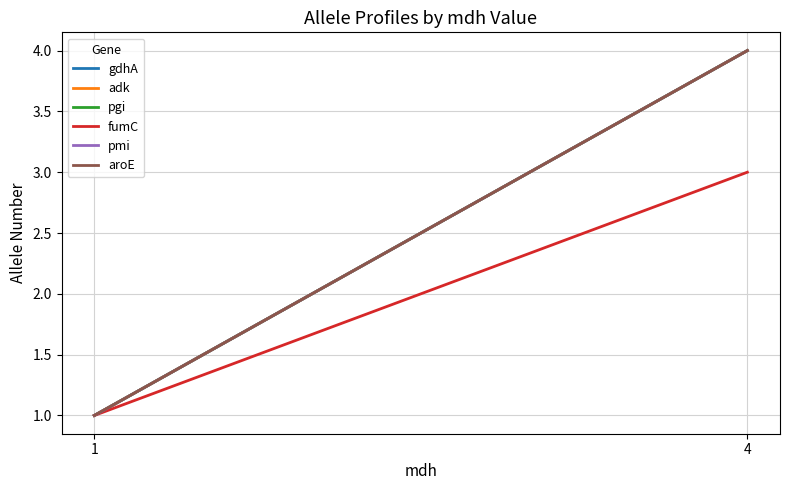

The aroE series shows 7 at 4. True or false?

False